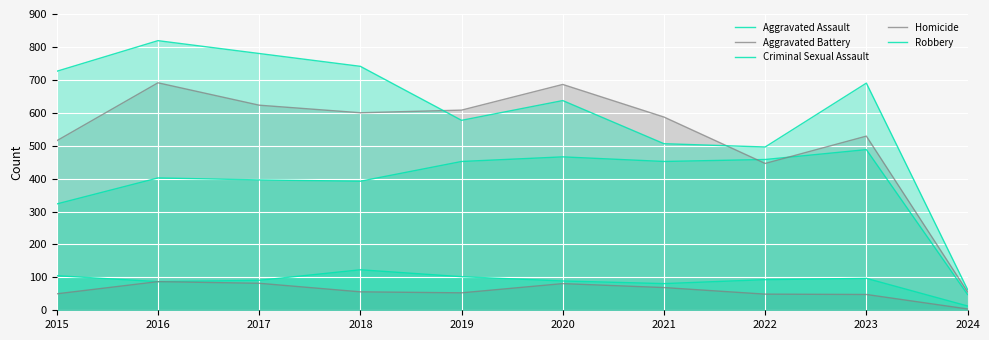

What is the difference between the Homicide values at 2018 and 2021?

13